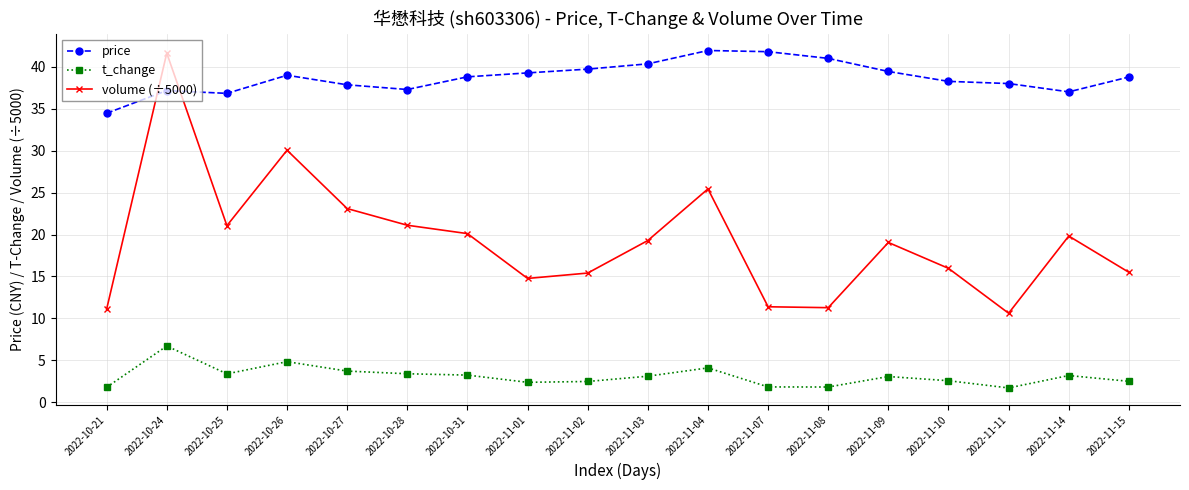

What is the sum of all volume (÷5000) values?

346.7